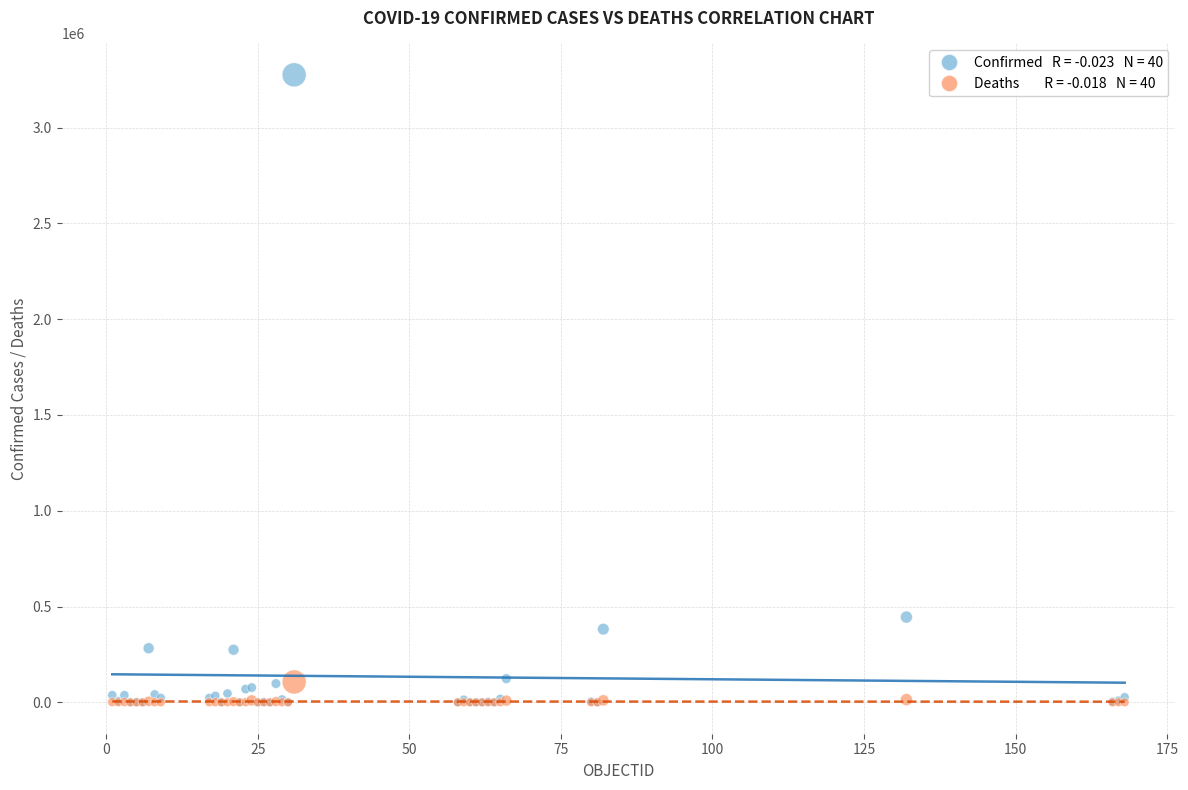

Across all series, what Y value is closest to 1637760?

445111